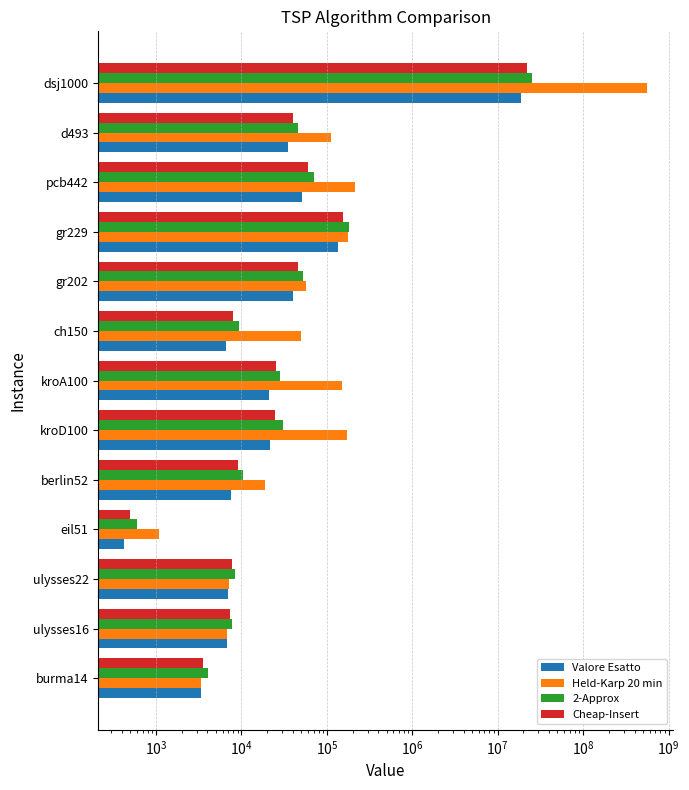

What are all the series names shown in the legend?

Valore Esatto, Held-Karp 20 min, 2-Approx, Cheap-Insert